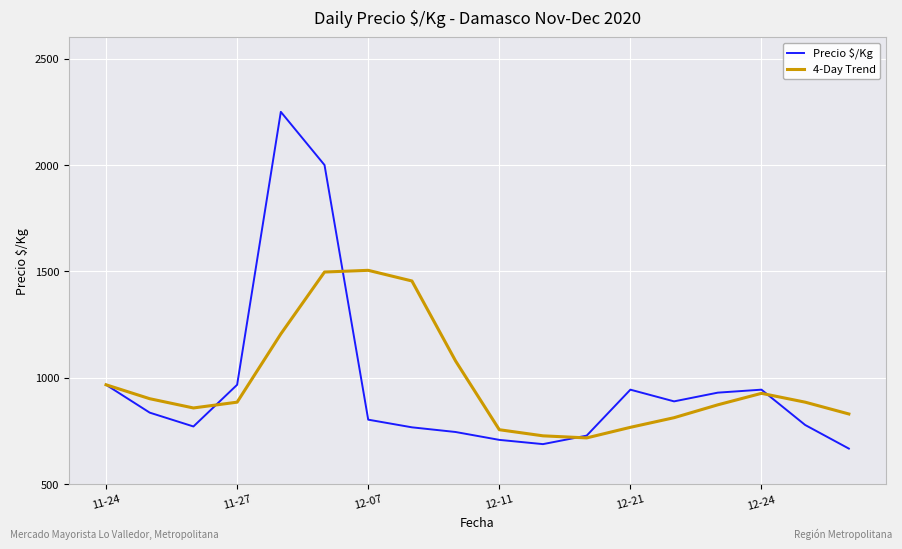

What is the highest value of the Precio $/Kg series?

2250.0